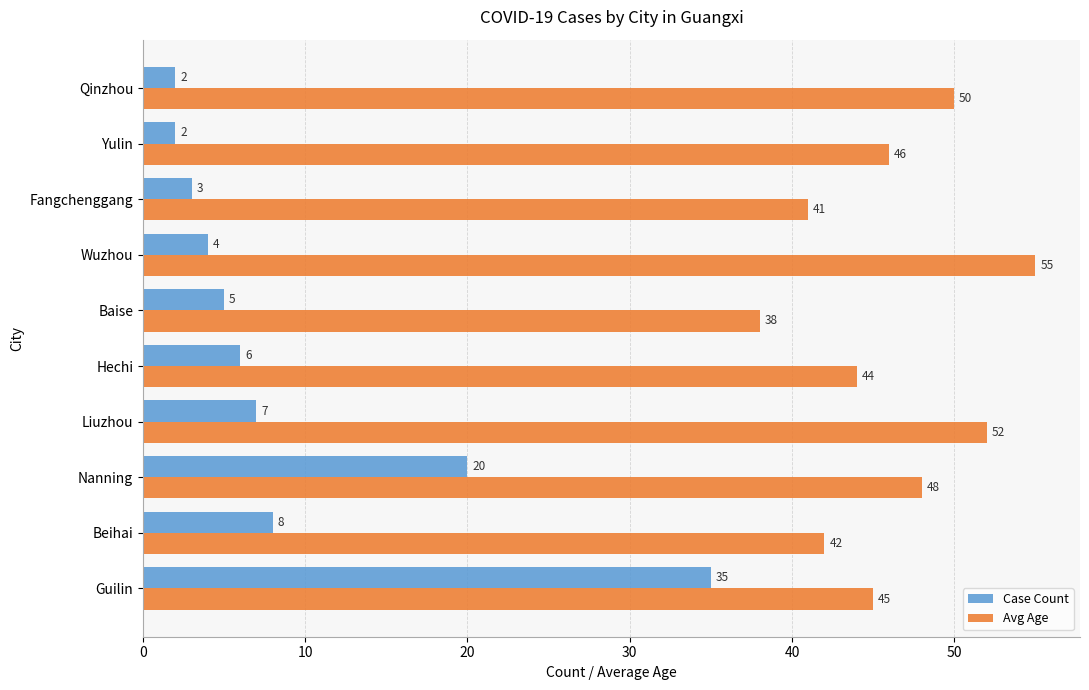

What are all the series names shown in the legend?

Case Count, Avg Age